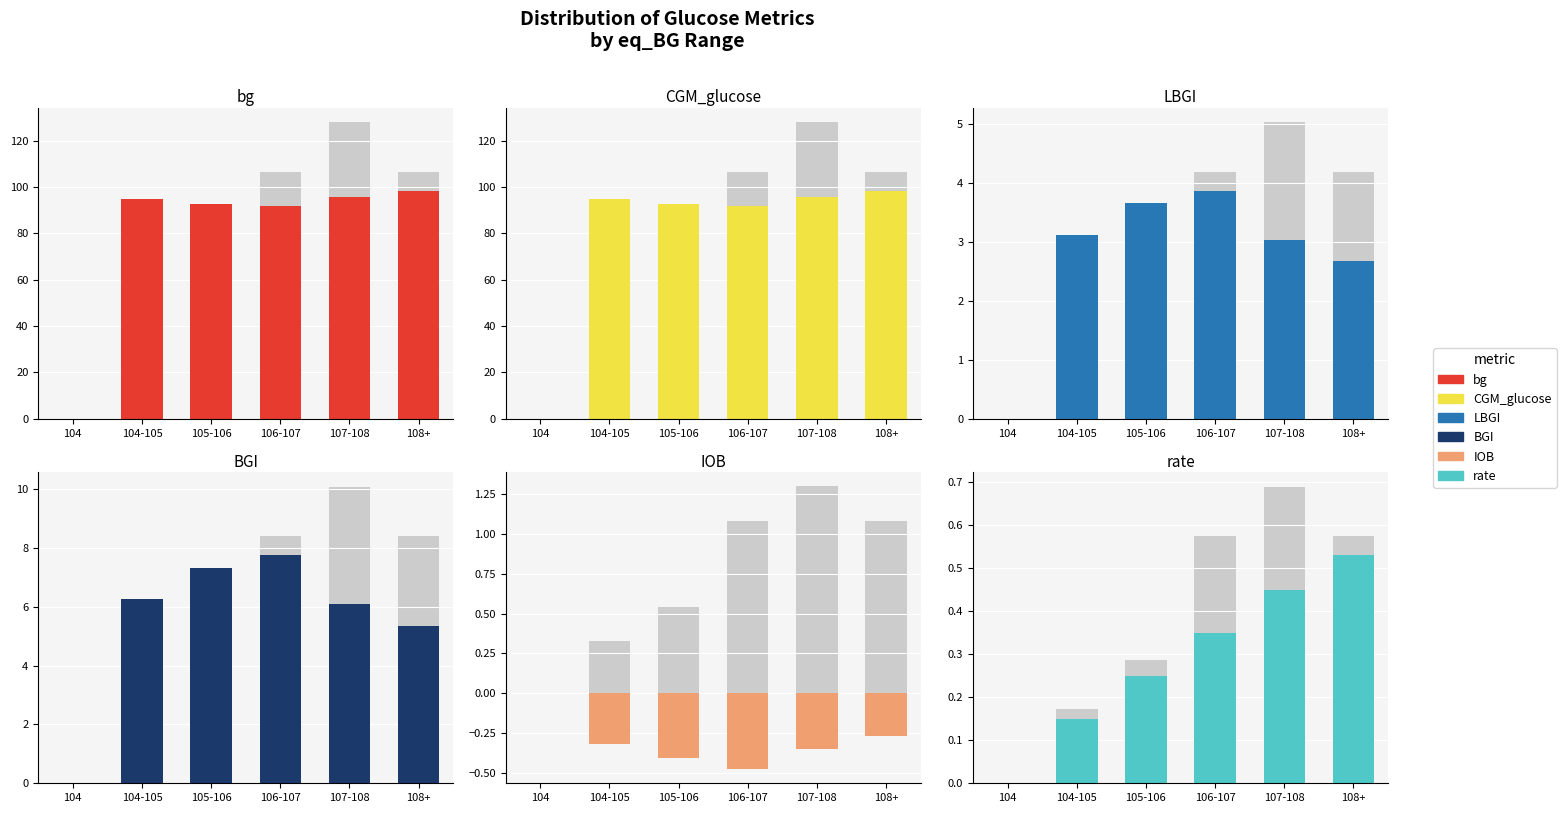

Is it true that BGI equals 5.4 at 108+?

True